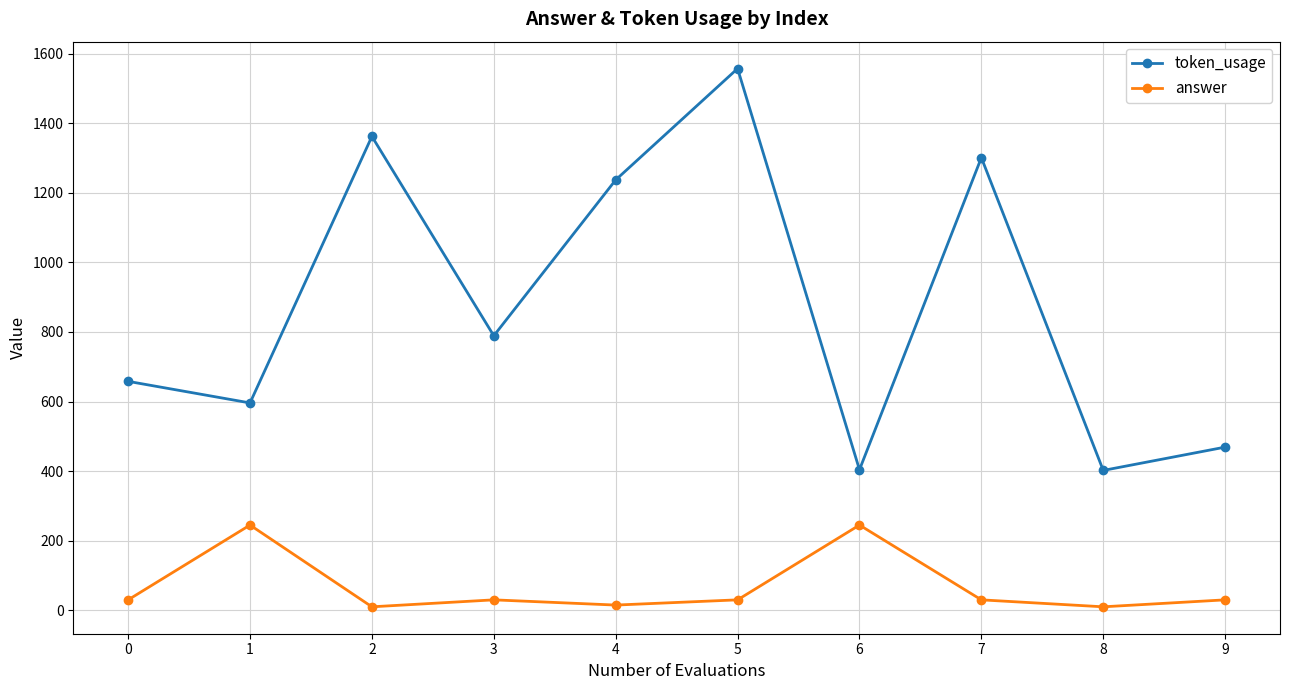

What is the average value of the answer series?

68